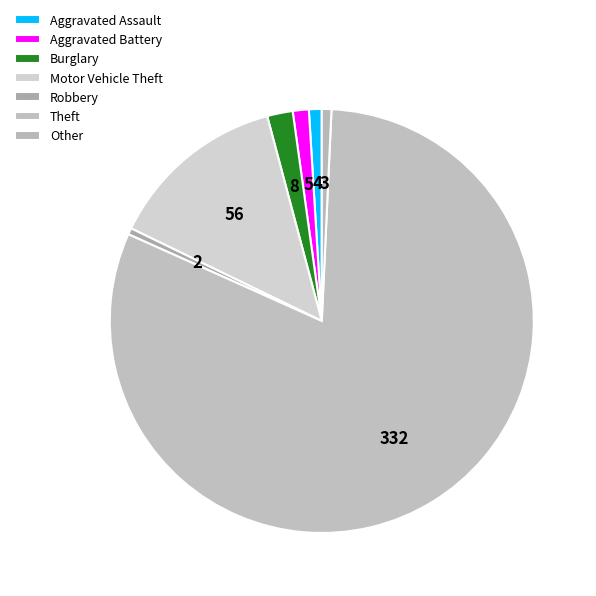

To the nearest percent, what is the combined percentage of Motor Vehicle Theft and Burglary?

16%